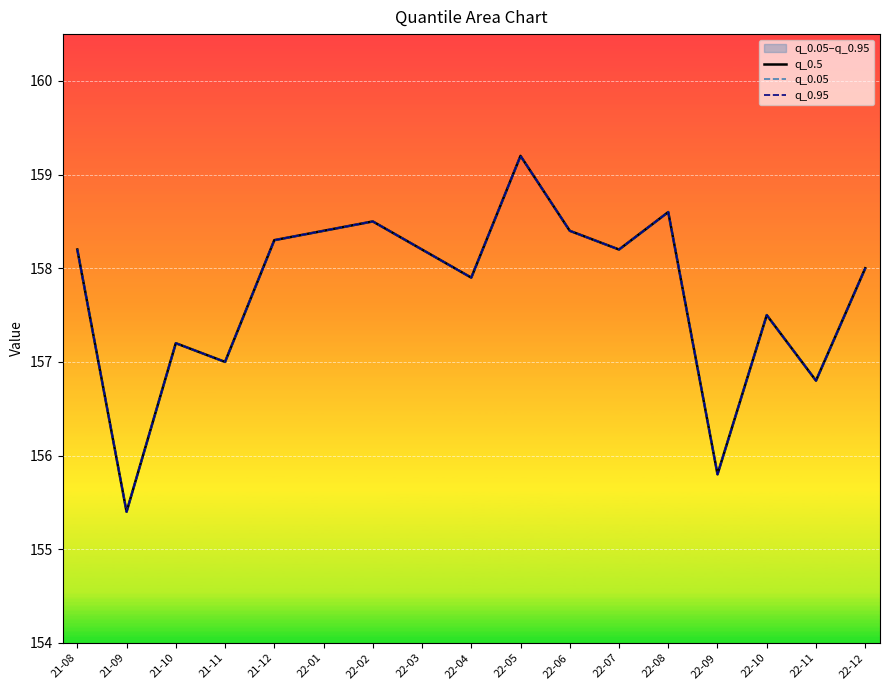

The value of q_0.05 at 22-09 is 155.8. True or false?

True